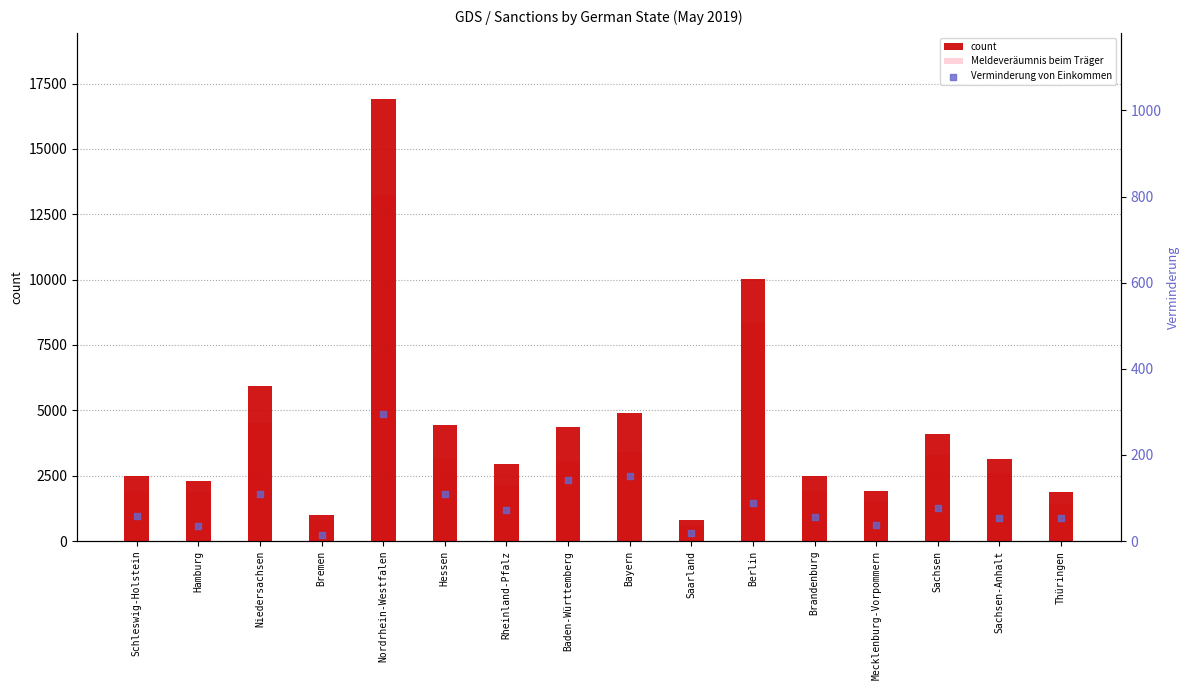

What is the total value across all series at Hamburg?

4212